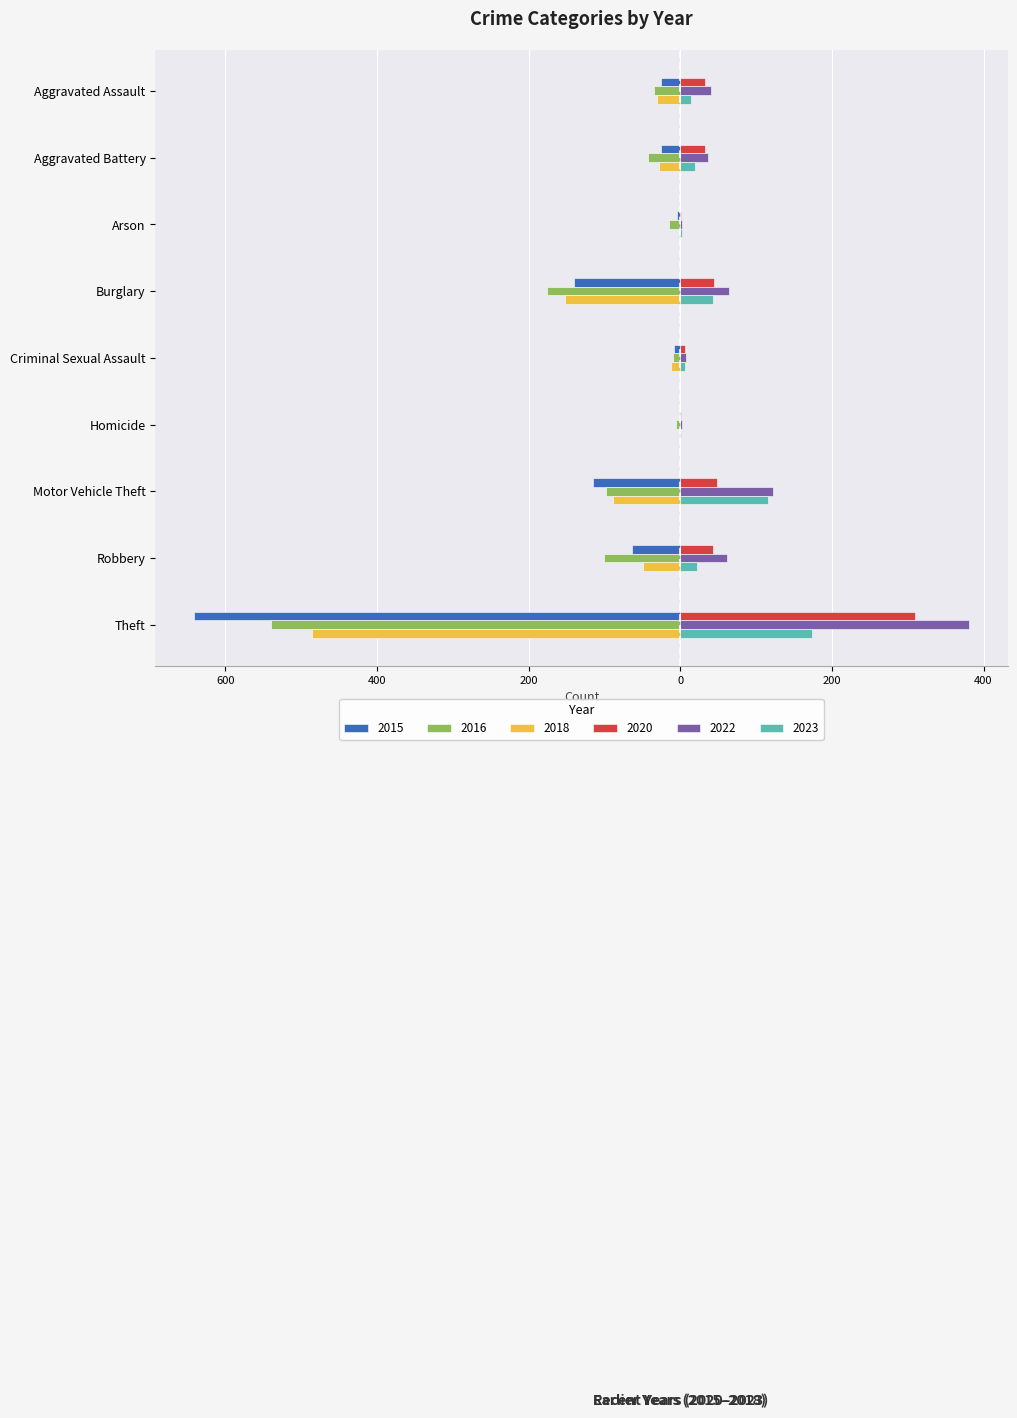

Where does the 2020 series first go above 33?

Burglary